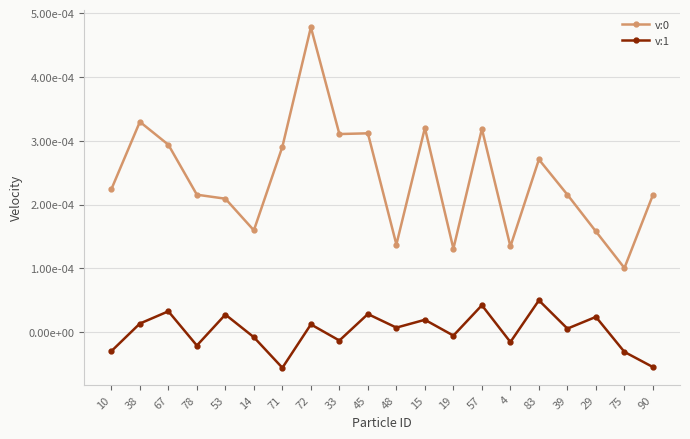

List the labels in order of v:1 value, largest first.

83, 57, 67, 45, 53, 29, 15, 38, 72, 48, 39, 19, 14, 33, 4, 78, 10, 75, 90, 71